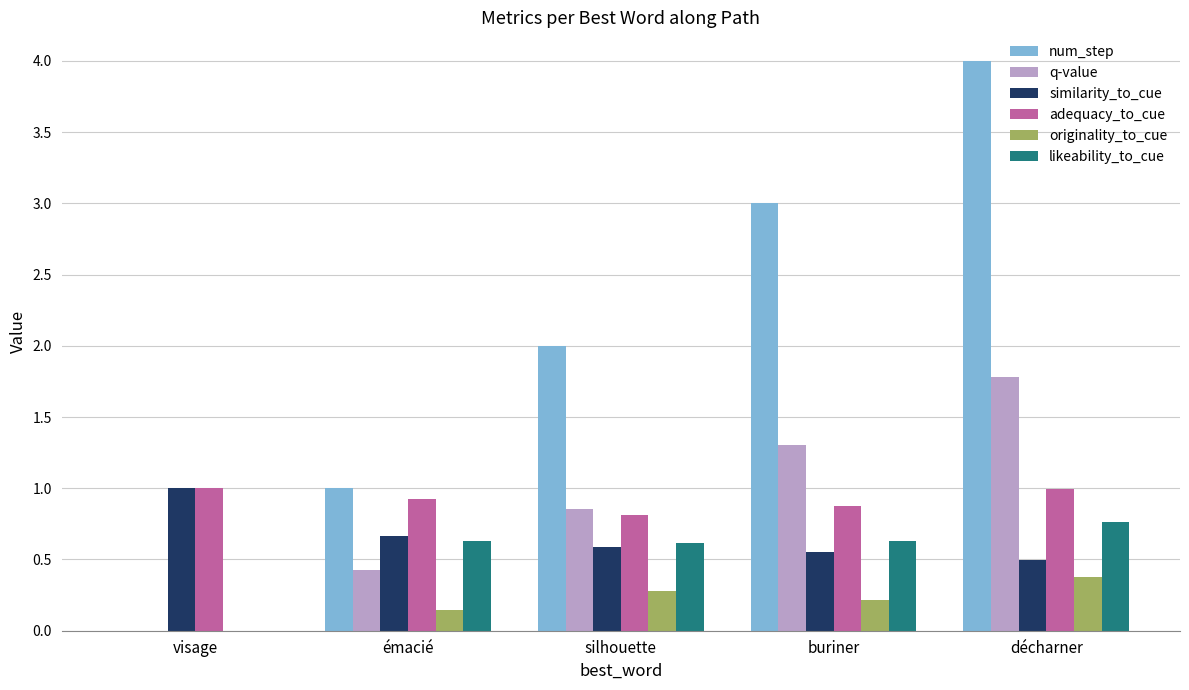

Are the bars horizontal?

No